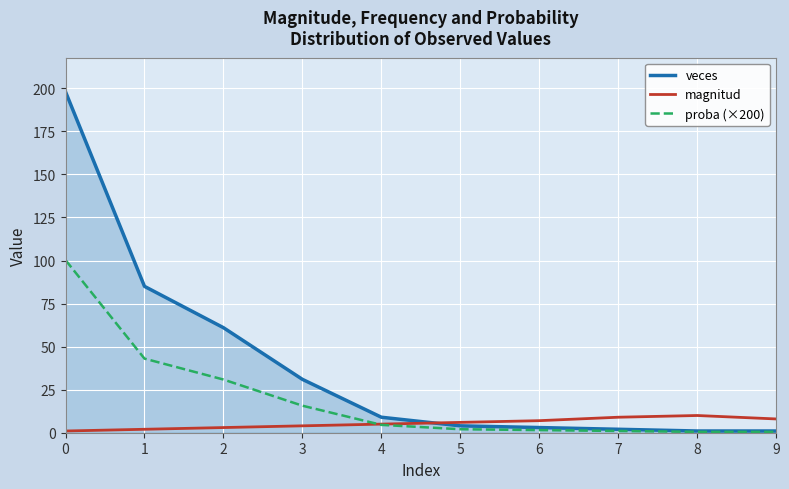

List the series in order of their peak value, lowest first.

magnitud, proba (×200), veces